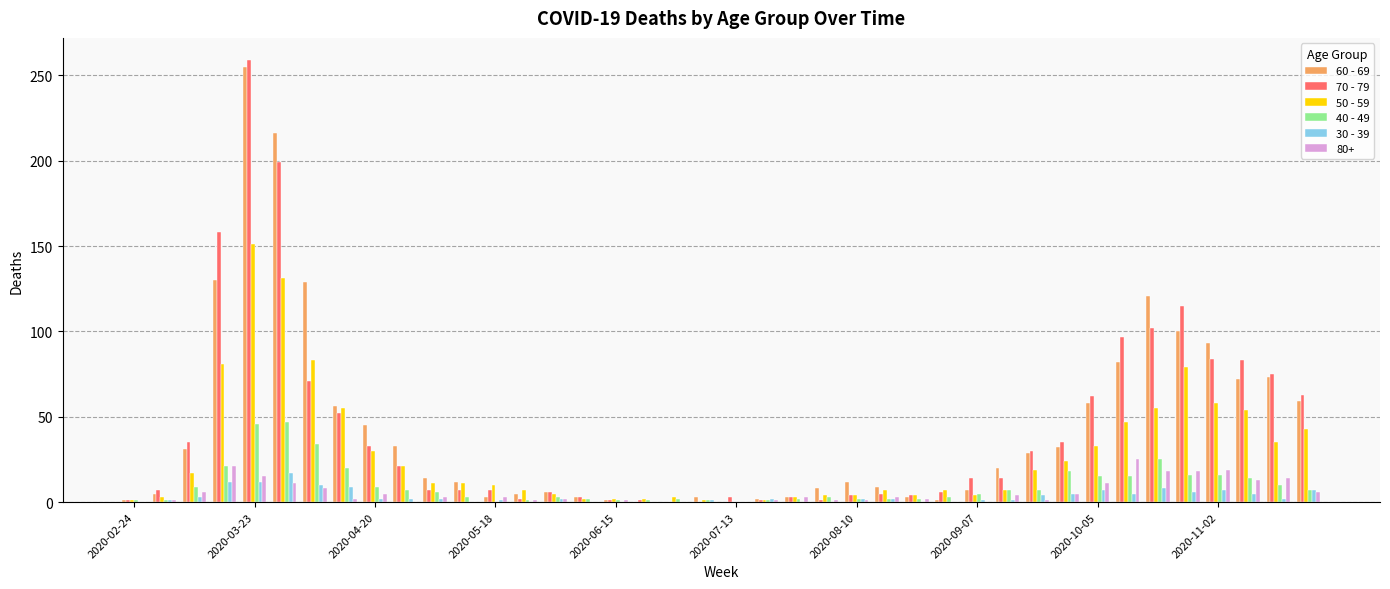

At which category is the sum across all series the highest?

2020-03-23